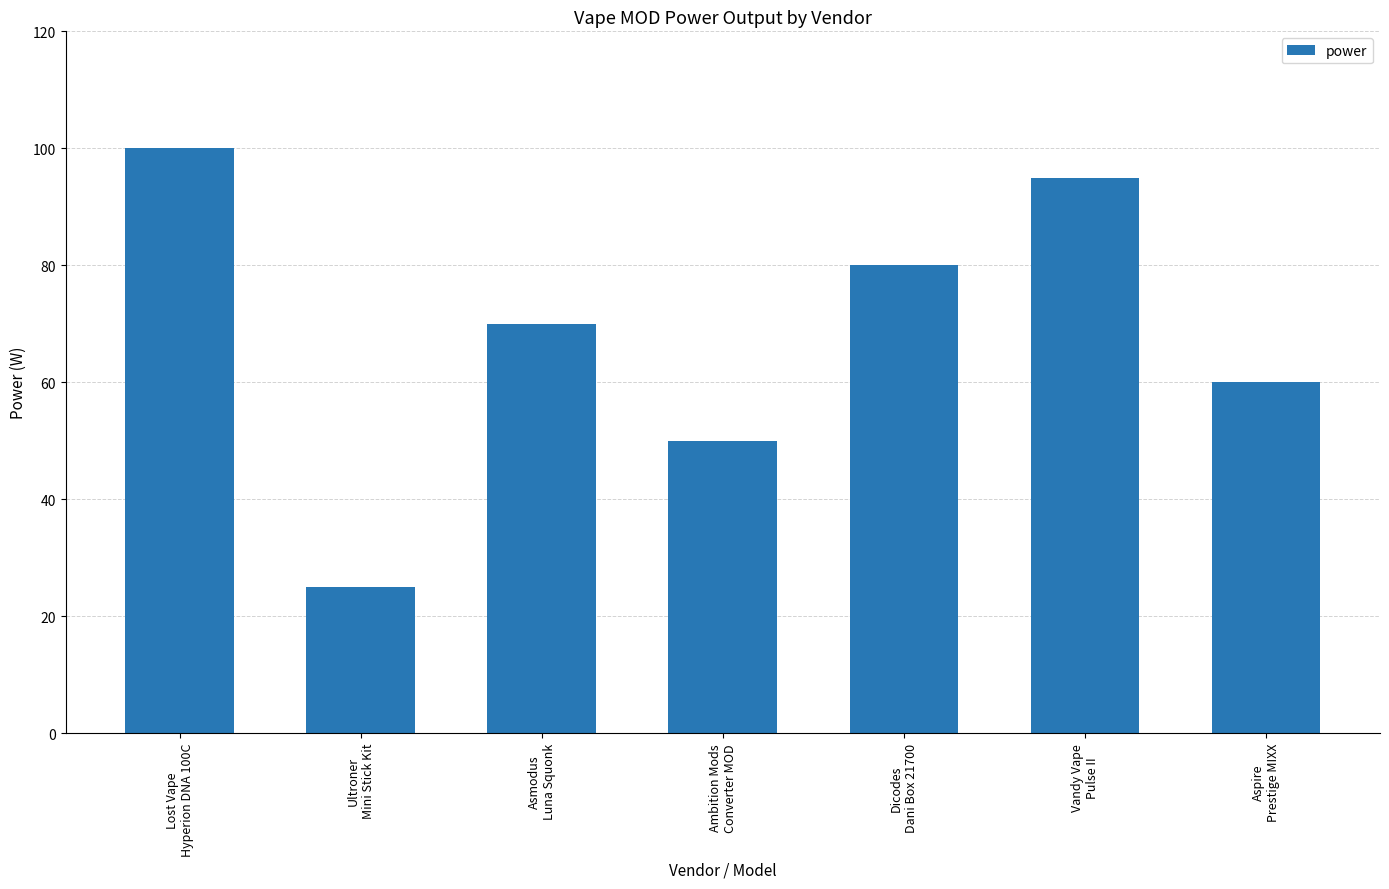

What is the maximum value shown in the chart?

100